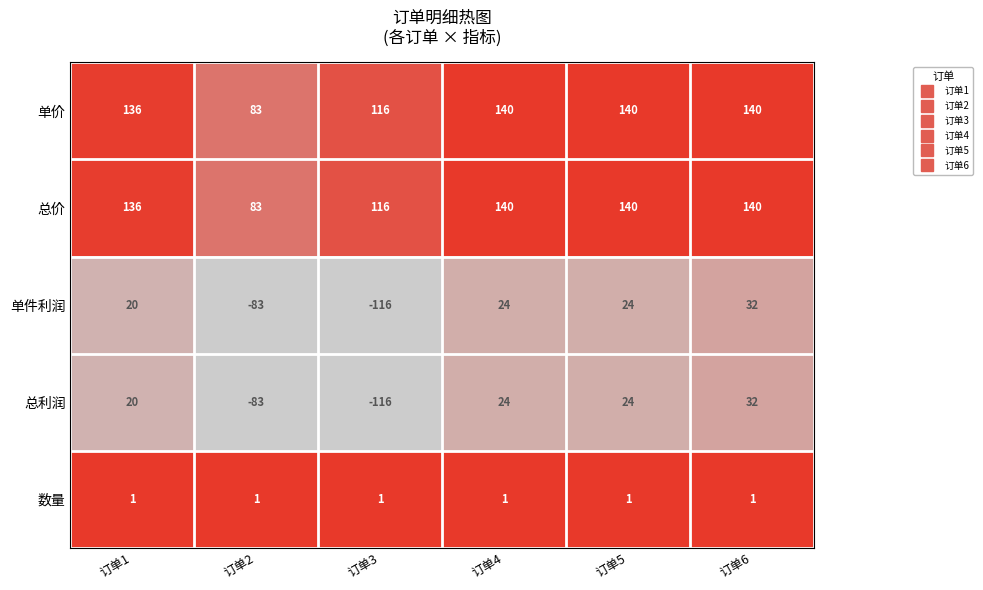

Reading left to right, extract all data points from this chart.

单价: 136	83	116	140	140	140
总价: 136	83	116	140	140	140
单件利润: 20	-83	-116	24	24	32
总利润: 20	-83	-116	24	24	32
数量: 1	1	1	1	1	1